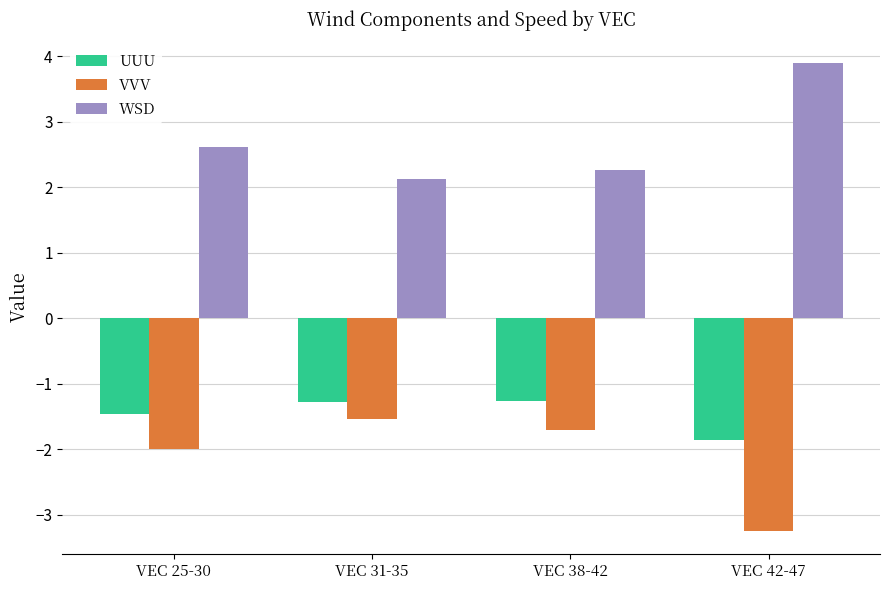

What is the total value across all series at VEC 38-42?

-0.7